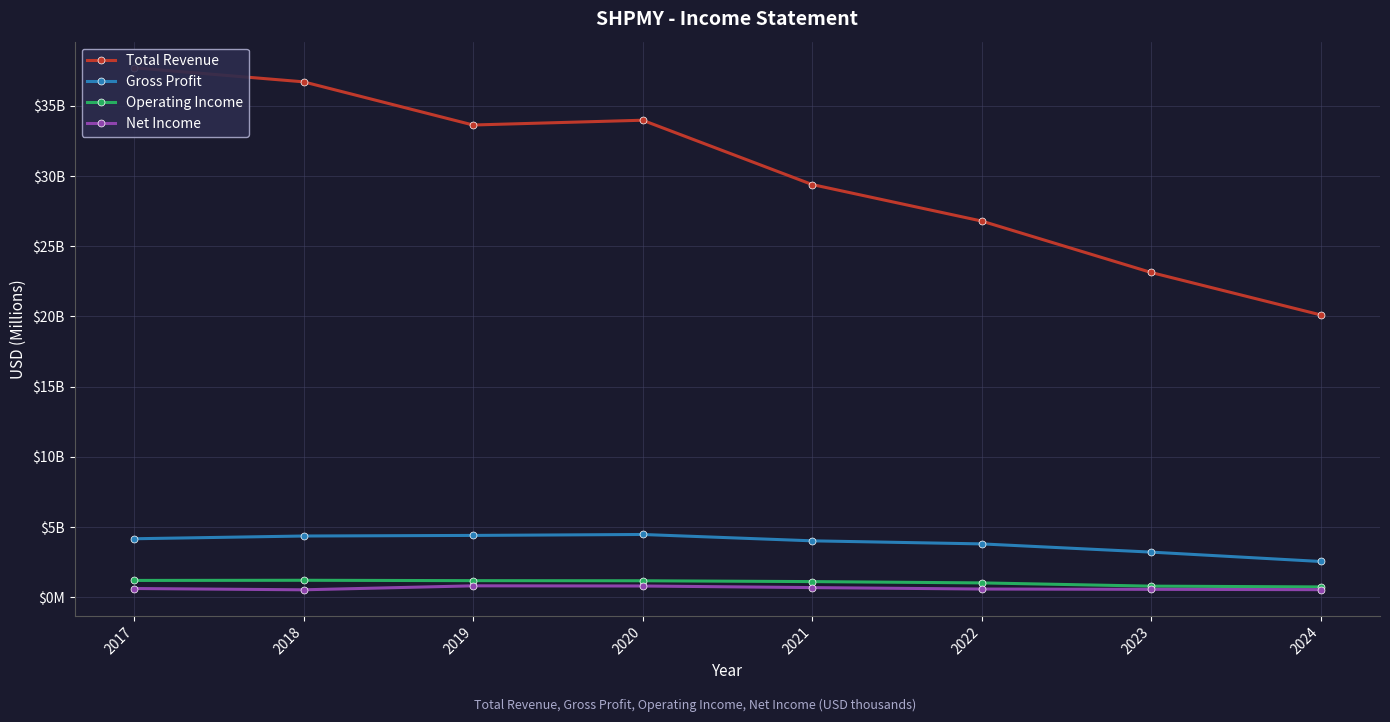

At how many categories does at least one series exceed 31314?

4